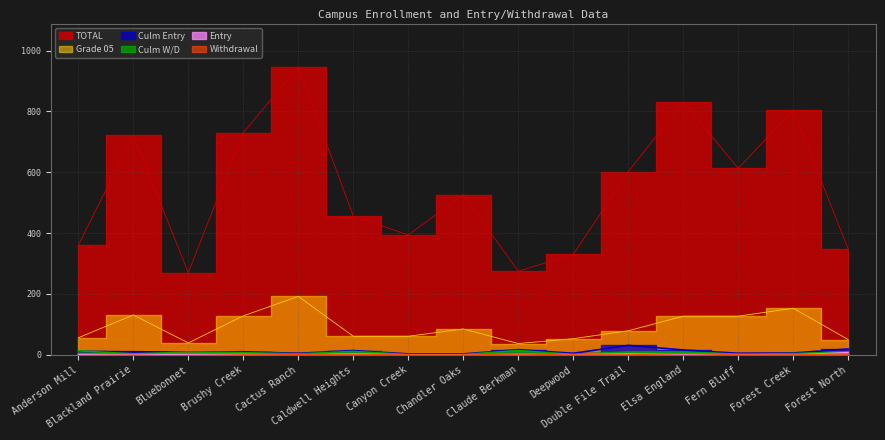

Is the value of Withdrawal at Canyon Creek greater than the value of Grade 05 at Claude Berkman?

No